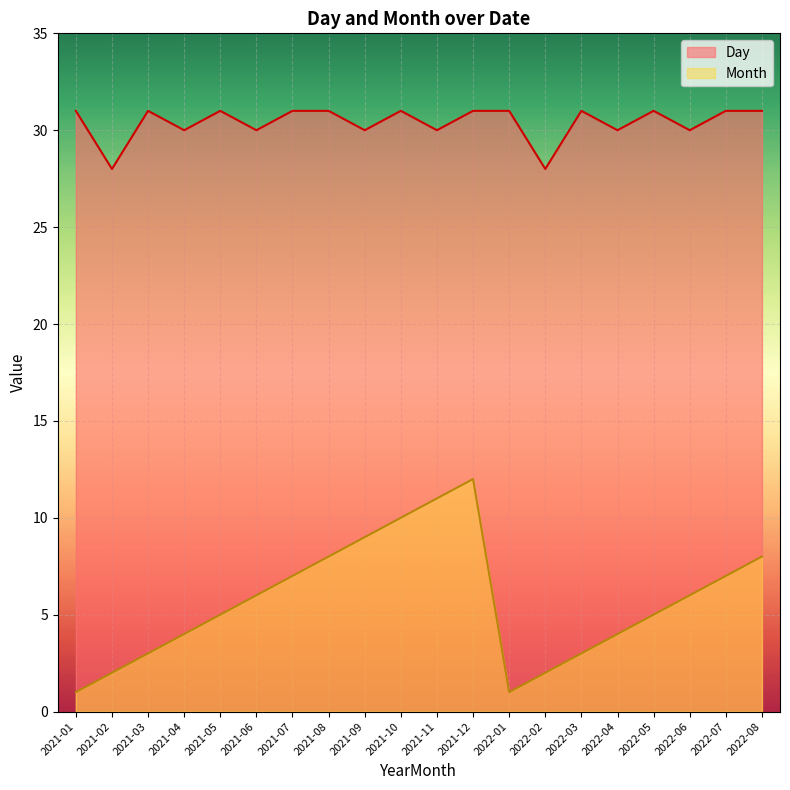

Count the number of categories in the chart.

20